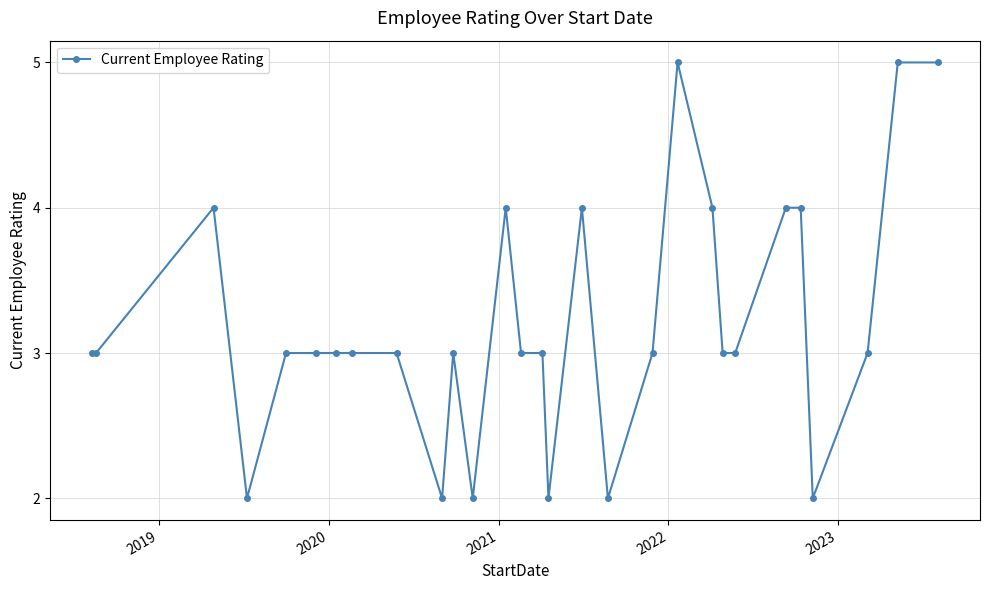

What is the value of the 6th point from the left?

3